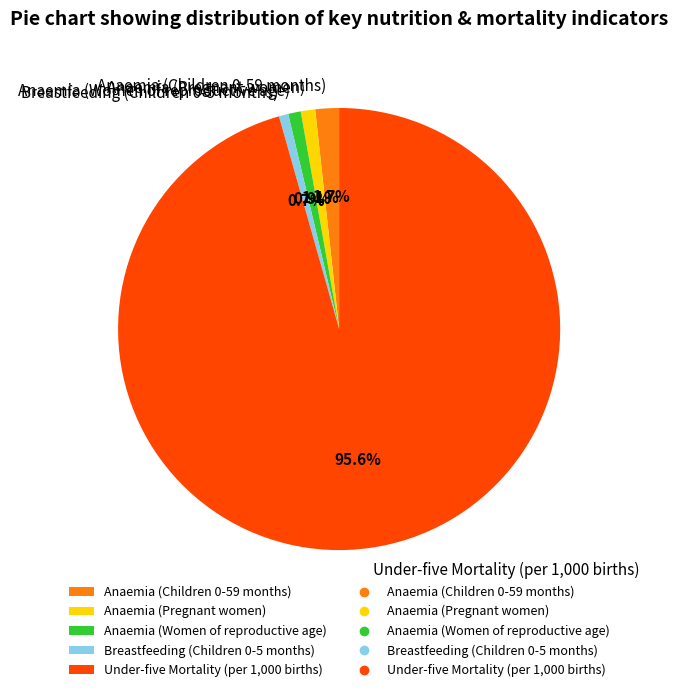

Does any single category account for the majority?

Yes